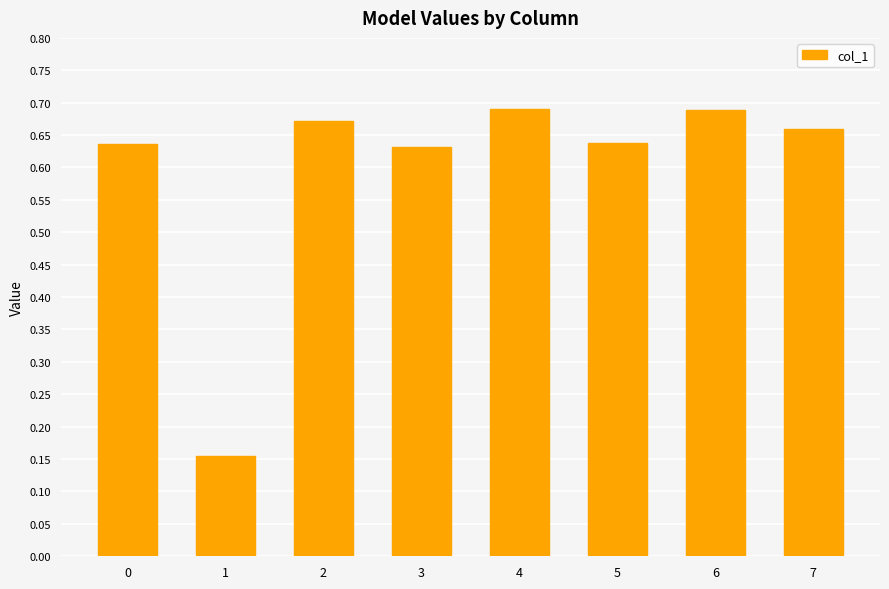

What is the sum of all values?

4.8